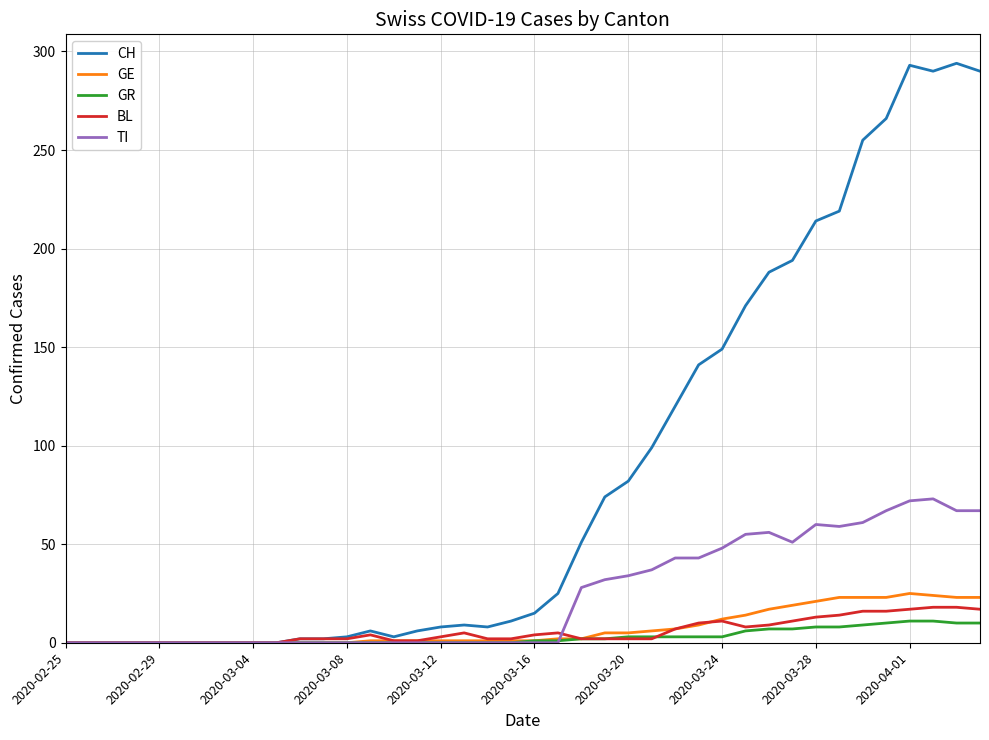

What is the greatest value displayed?

294